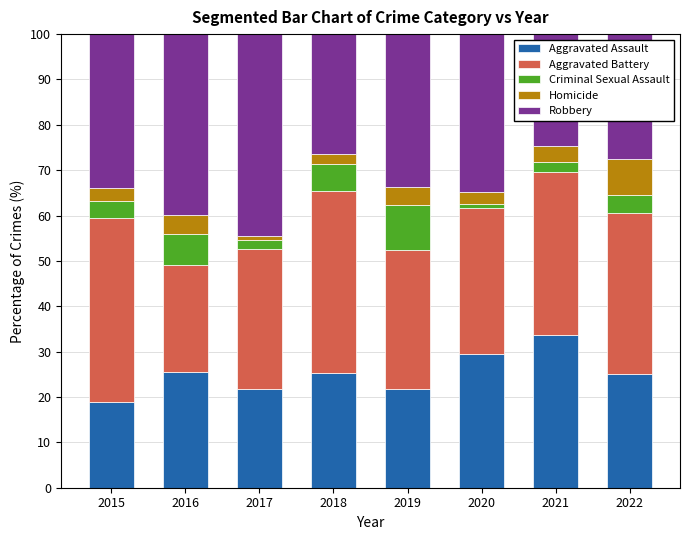

What is the total value across all series at 2018?

100.0